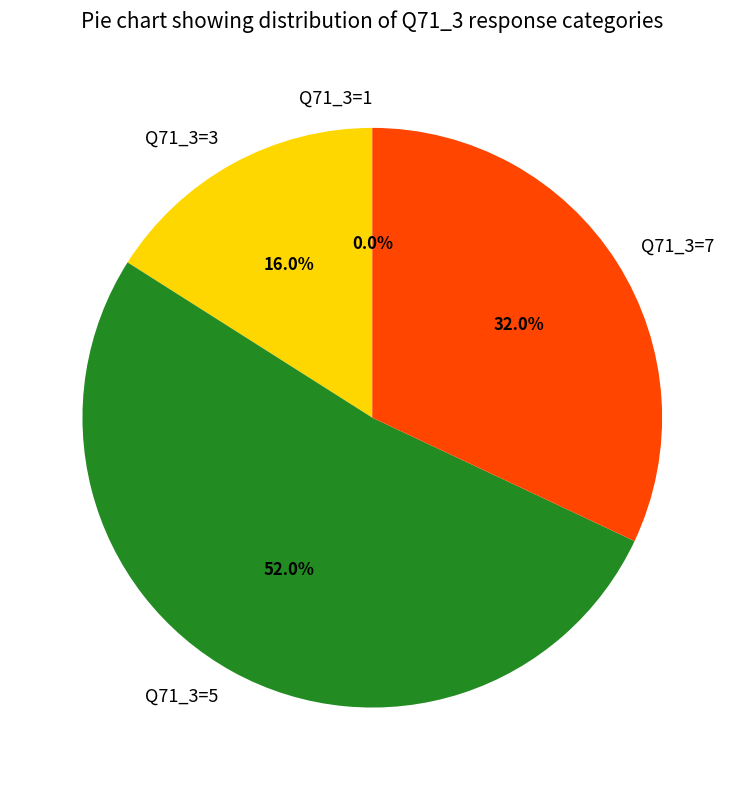

To the nearest percent, what percentage of the pie is Q71_3=3?

16%